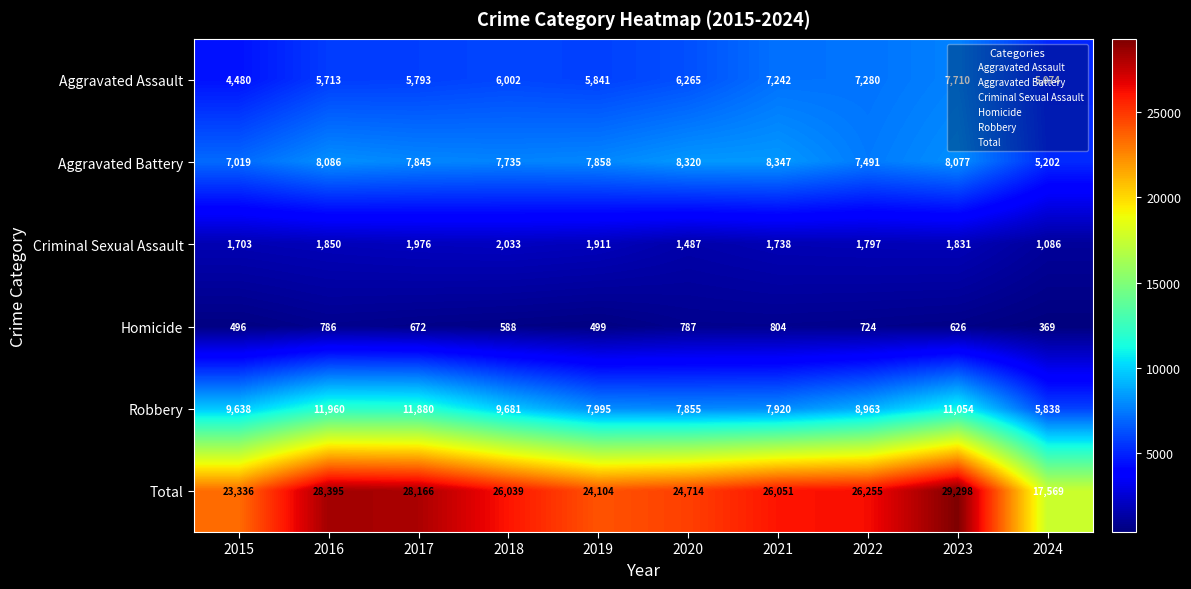

The value of Total at 2021 is 35873. True or false?

False